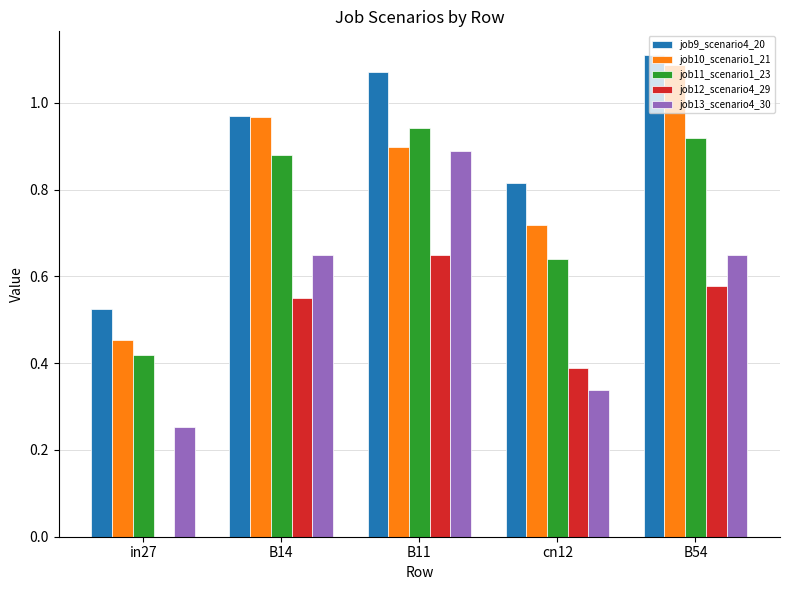

The value of job12_scenario4_29 at B11 is 1.1. True or false?

False